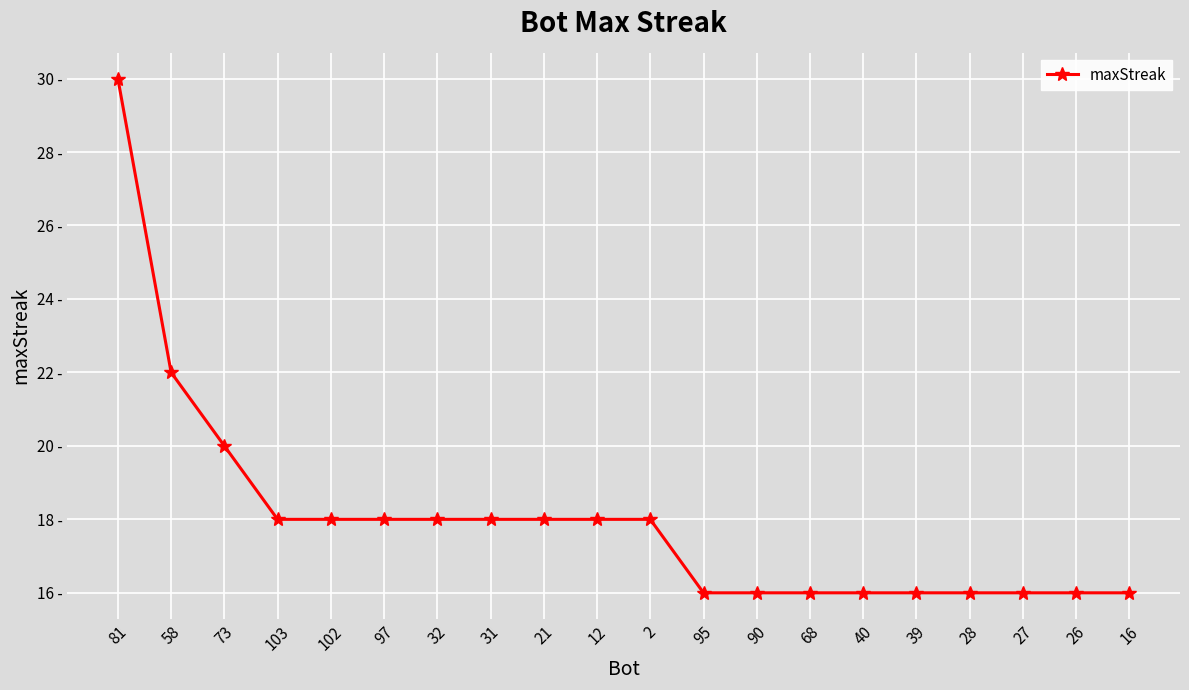

What is the difference between the second highest and minimum values?

6